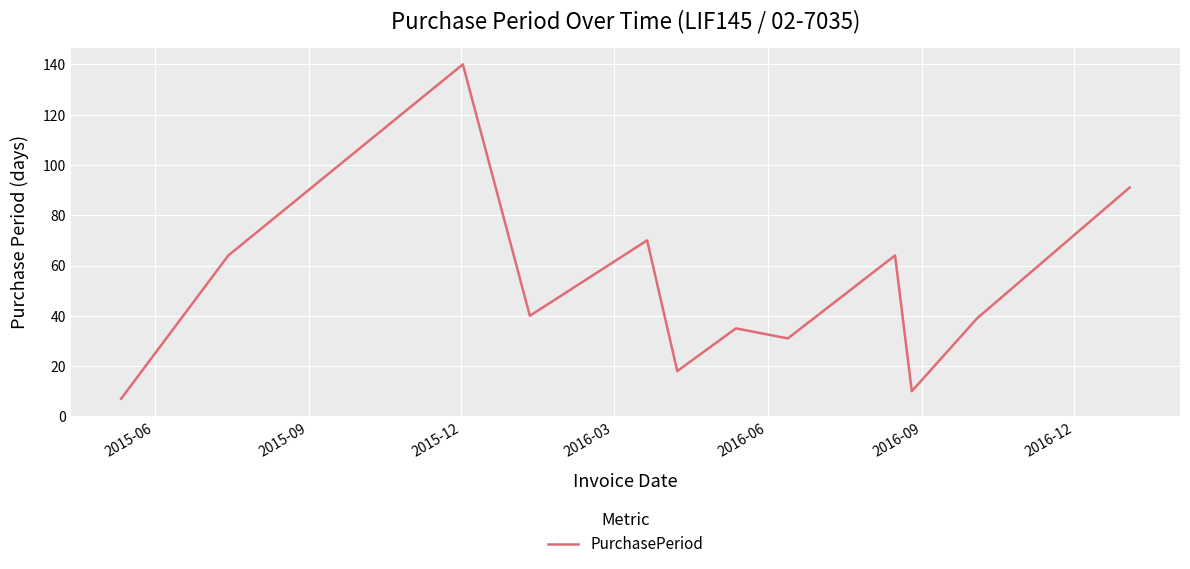

What is the difference between the maximum and minimum values?

133